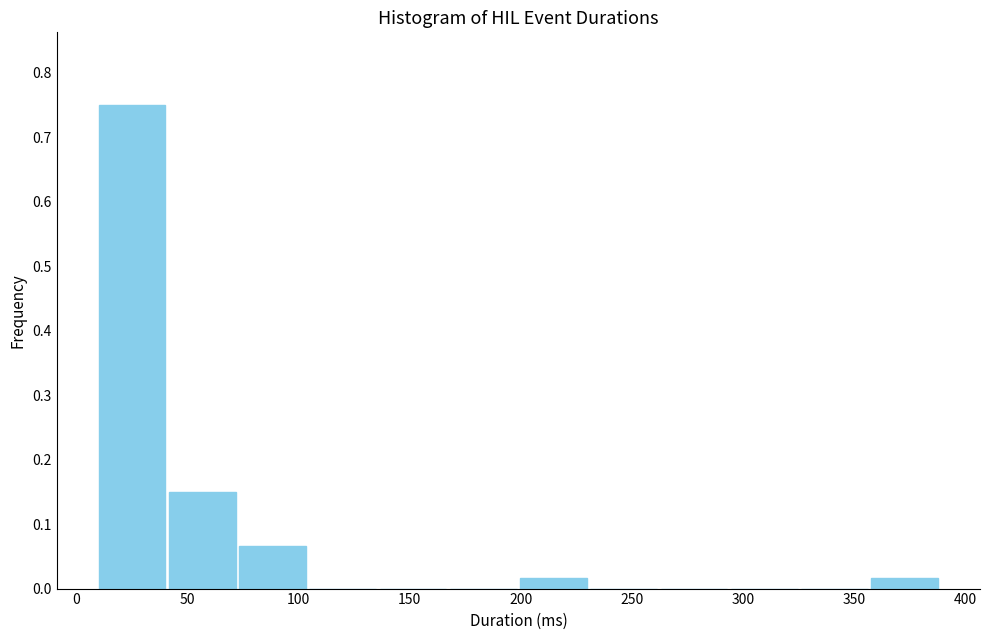

What is the height of the bar covering 40 to 75 on the x-axis? Neither the bar edges nor the heights are printed on the chart, so give them approximately, as read against the axes.

0.15